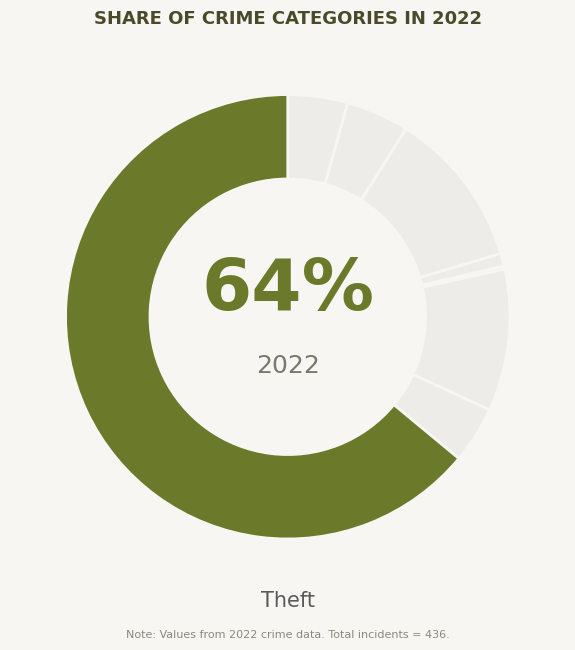

Rank the categories by value from highest to lowest.

Theft, Burglary, Motor Vehicle Theft, Aggravated Battery, Aggravated Assault, Robbery, Criminal Sexual Assault, Homicide, Arson